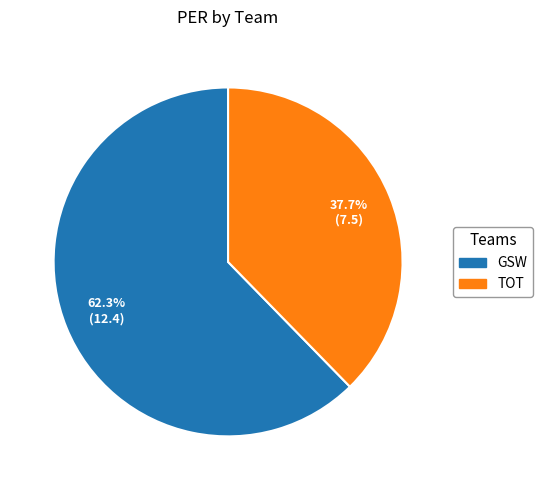

Rank the categories by value from highest to lowest.

GSW, TOT